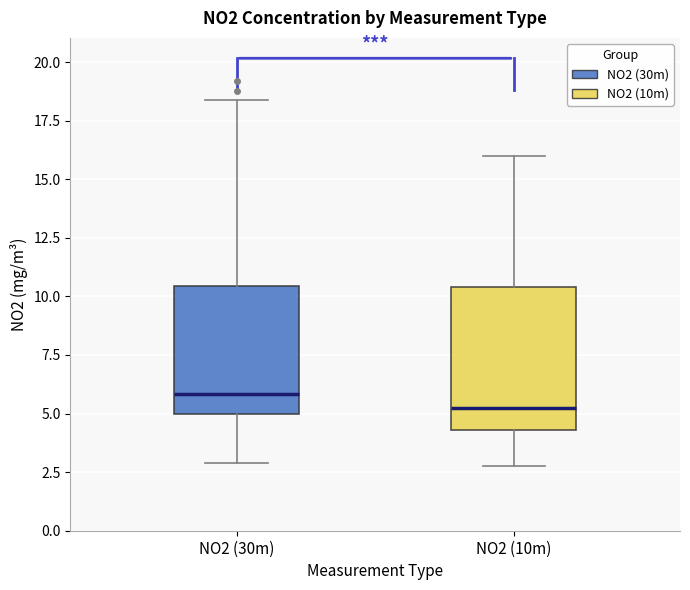

Comparing the boxes themselves (not the whiskers), which one is the tallest?

NO2 (10m)